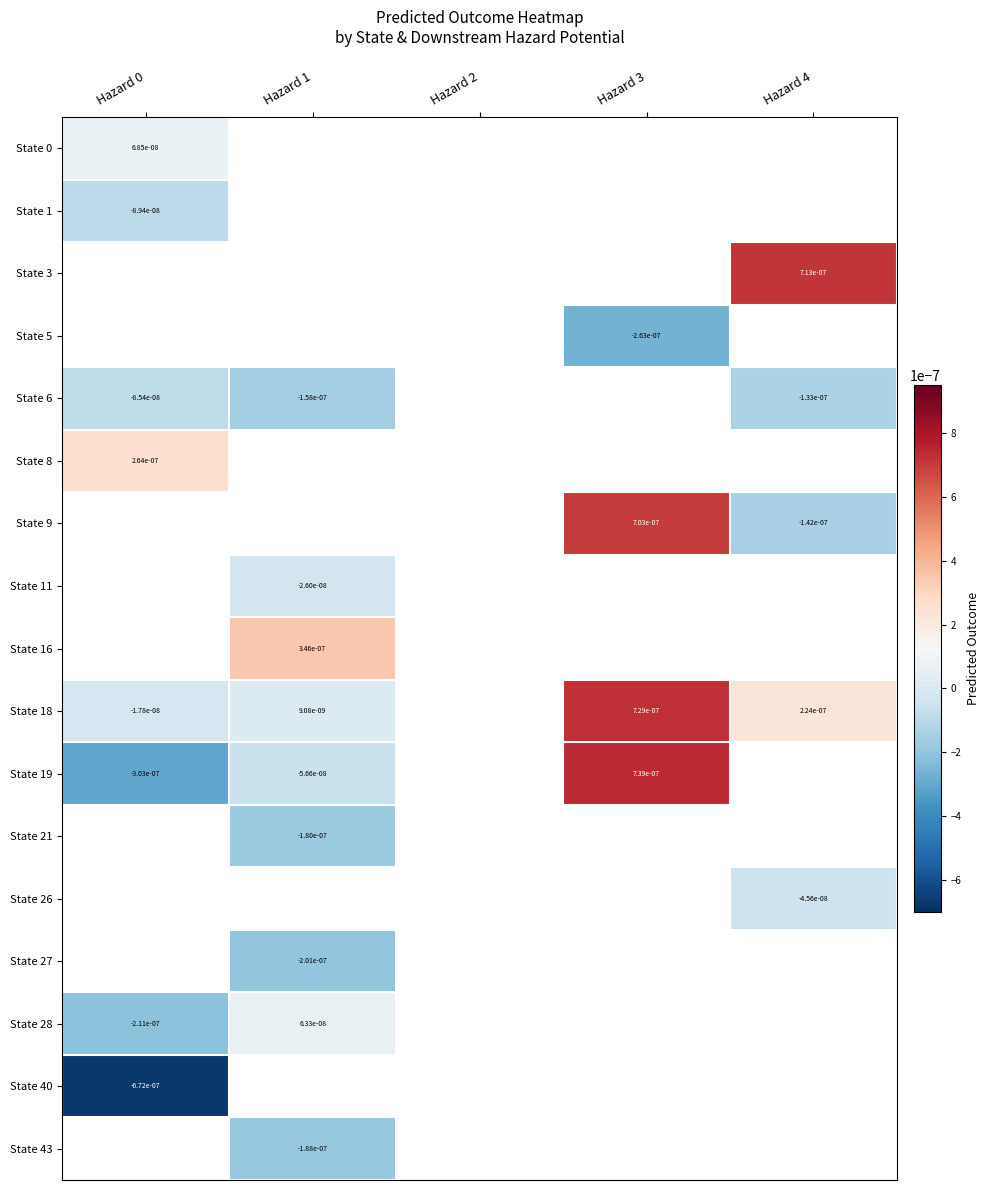

Is the value of State 3 at Hazard 4 greater than the value of State 40 at Hazard 0?

Yes